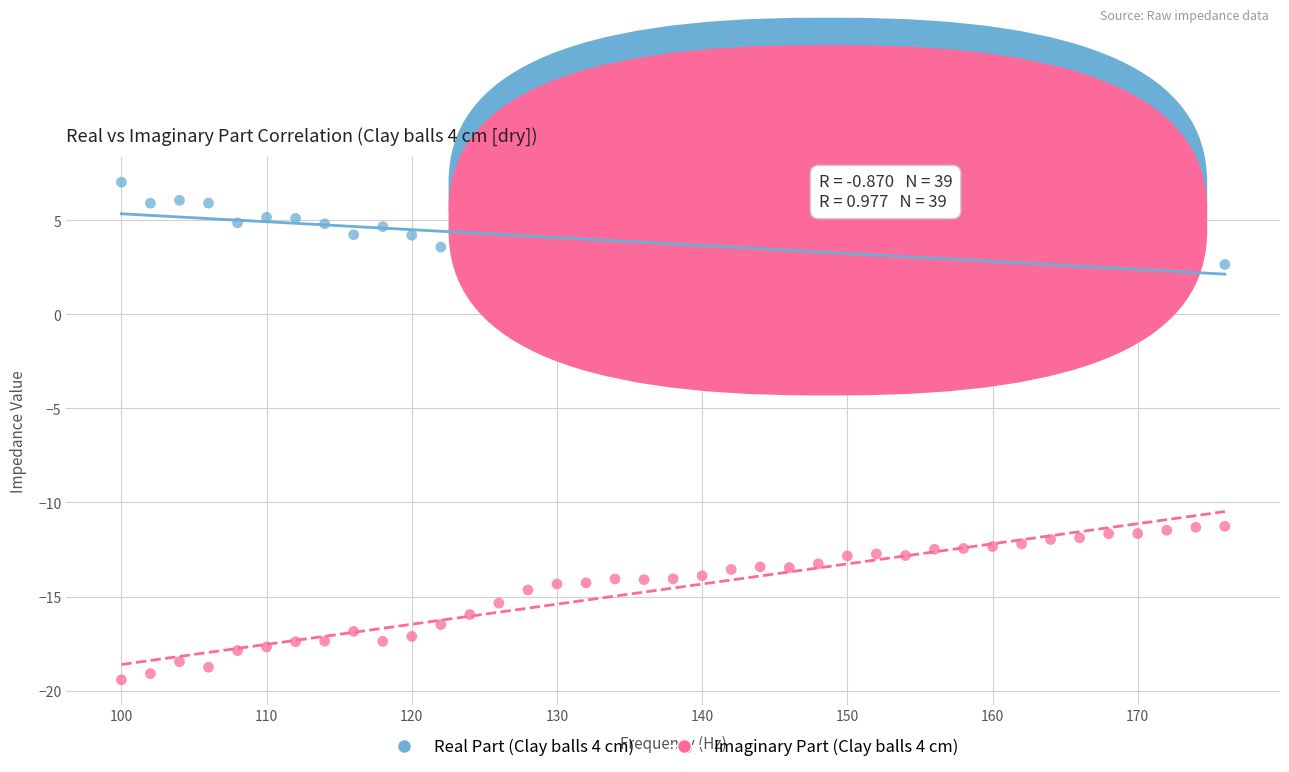

What is the X range (max minus min) for the scatter plot?

76.0